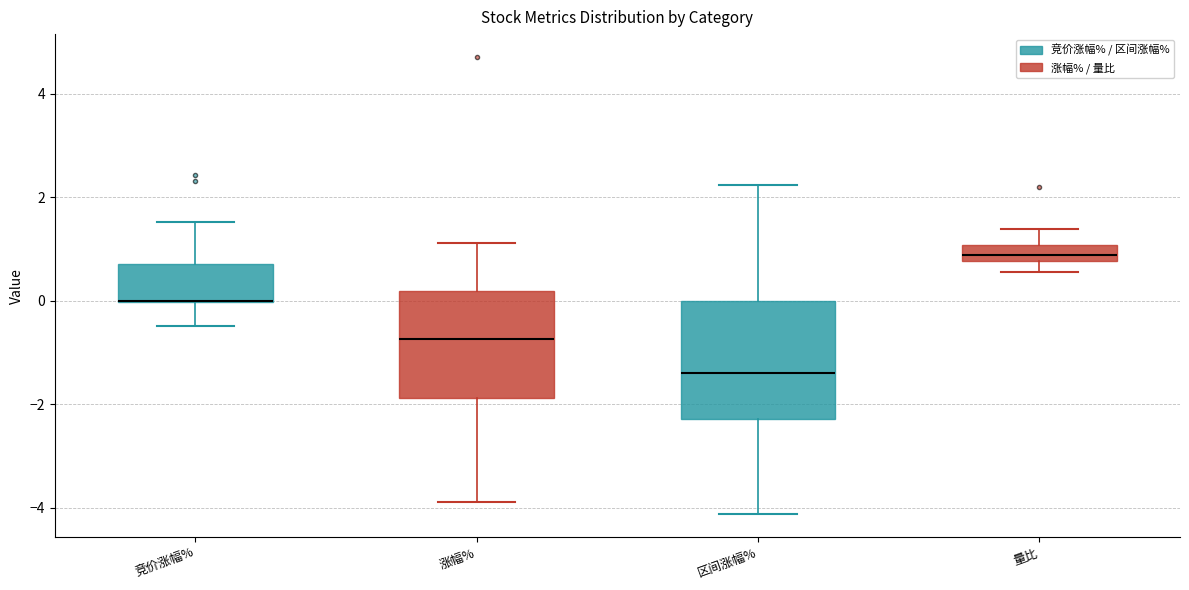

Where does the lower whisker of the box for 量比 end on the y-axis? The values are not printed on the chart, so give them approximately, as read against the axis.

0.6